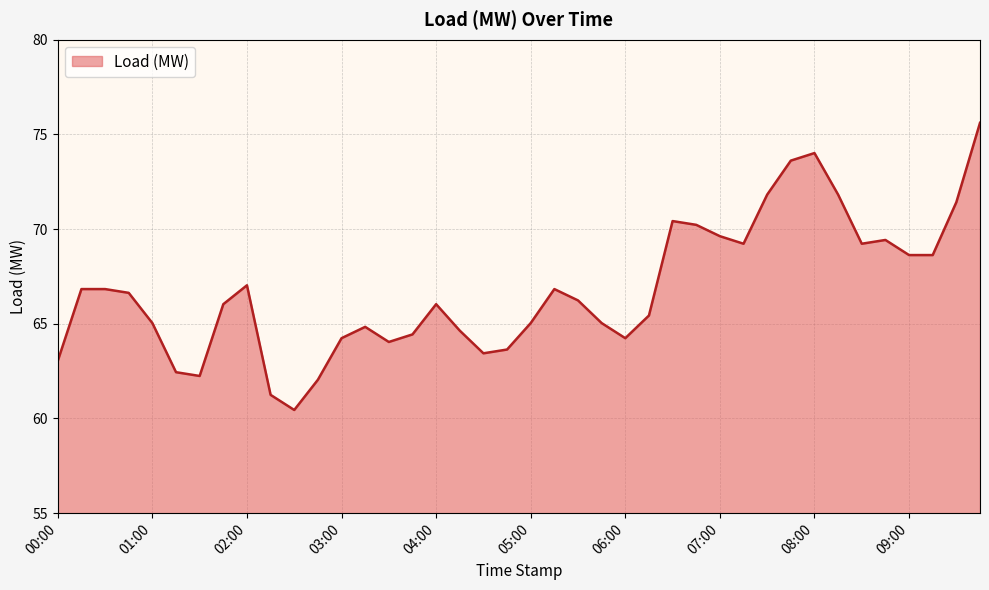

How many lines are shown in the chart?

1